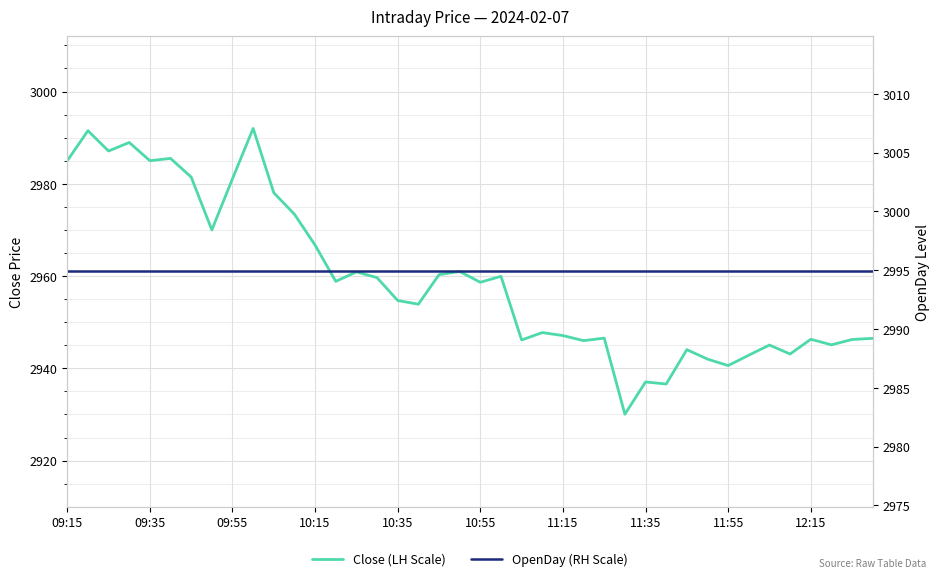

True or false: OpenDay (RH Scale) has more than 2 interior local peaks.

False